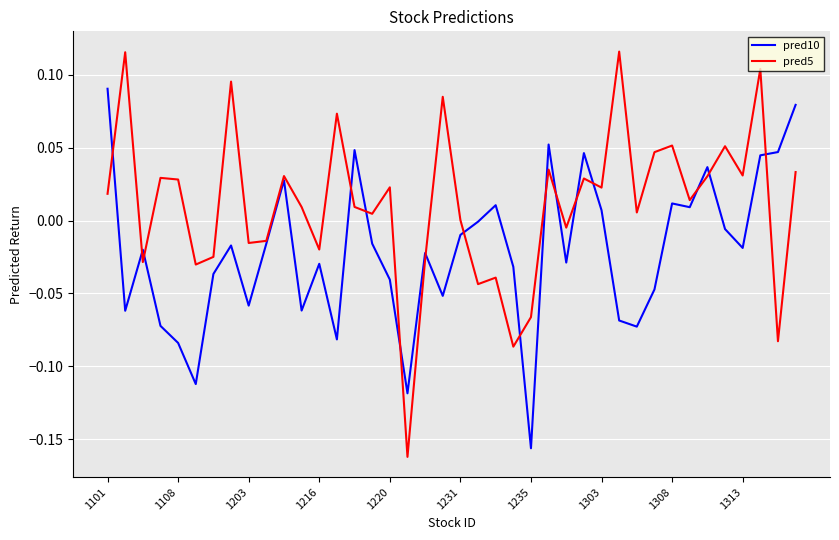

True or false: pred5 has more than 2 interior local peaks.

True